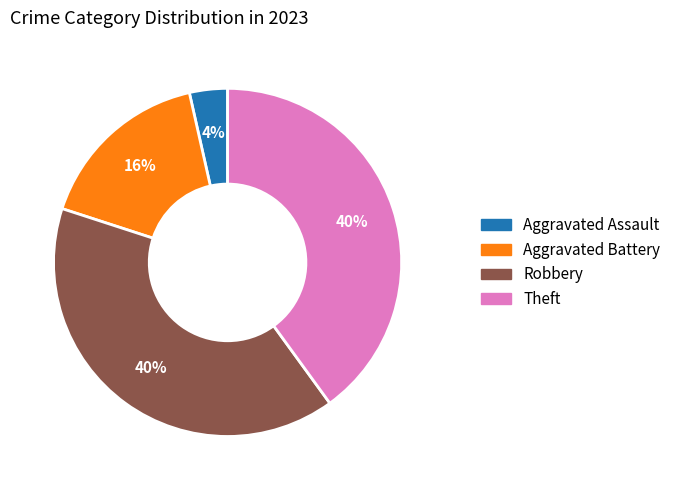

To the nearest percent, what is the average slice percentage?

25%